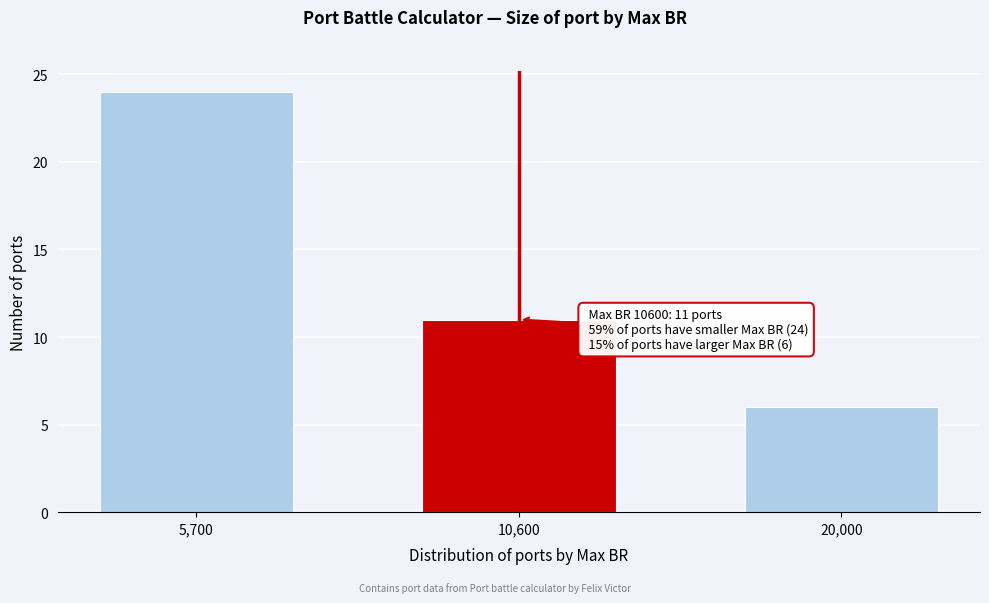

Reading right to left, transcribe all the data shown in this chart.

20,000=6	10,600=11	5,700=24